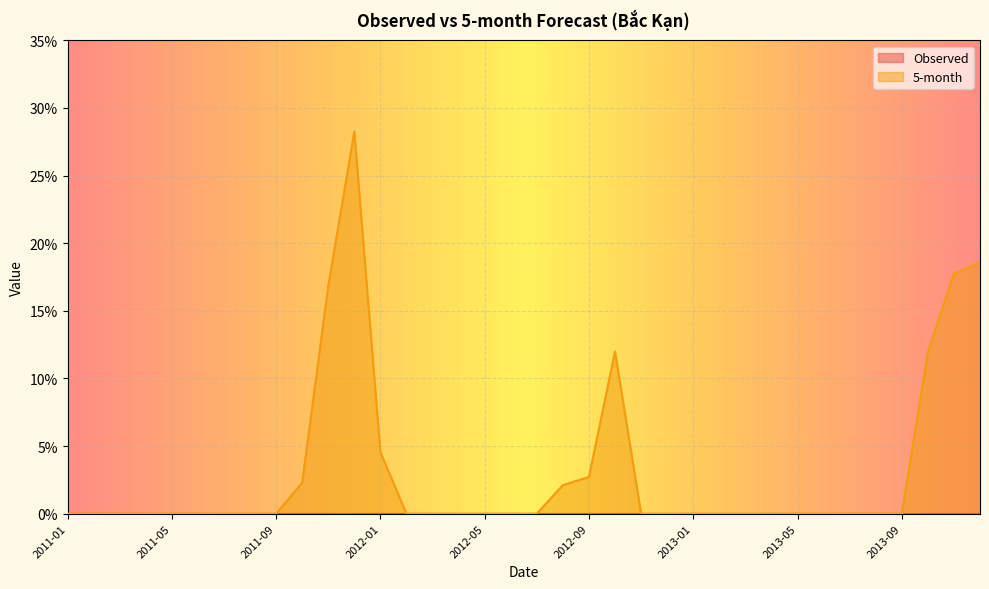

What is the maximum value shown in the chart?

0.3